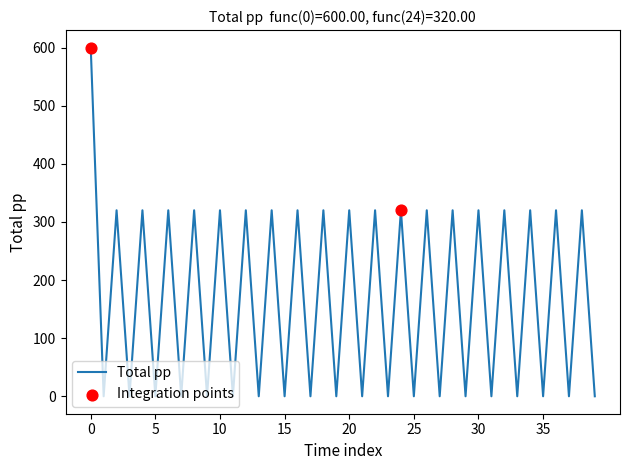

What is the difference between the maximum and minimum values?

600